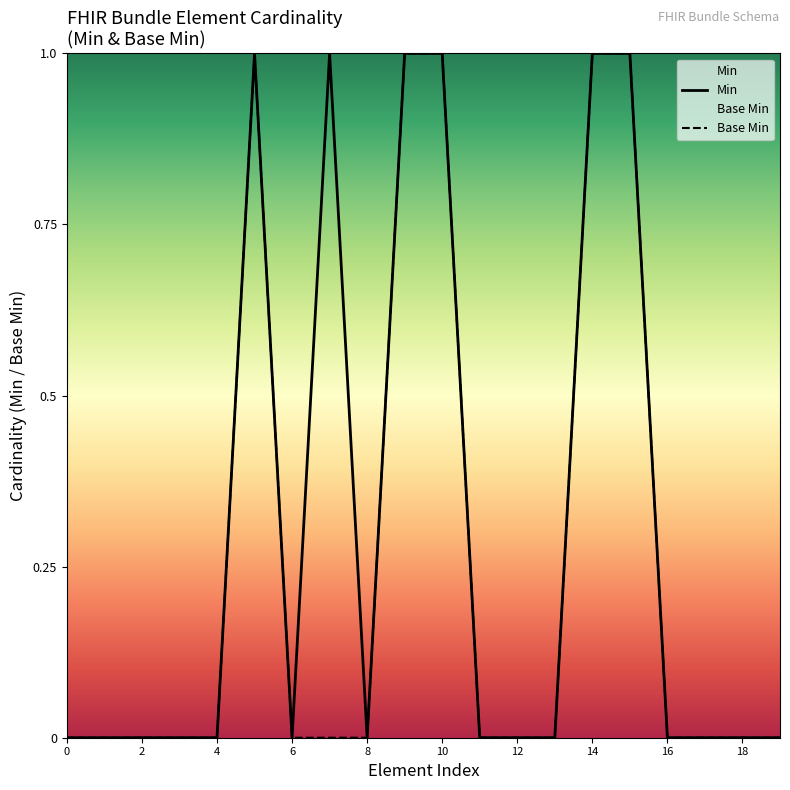

Which series has the largest total across all categories?

Min